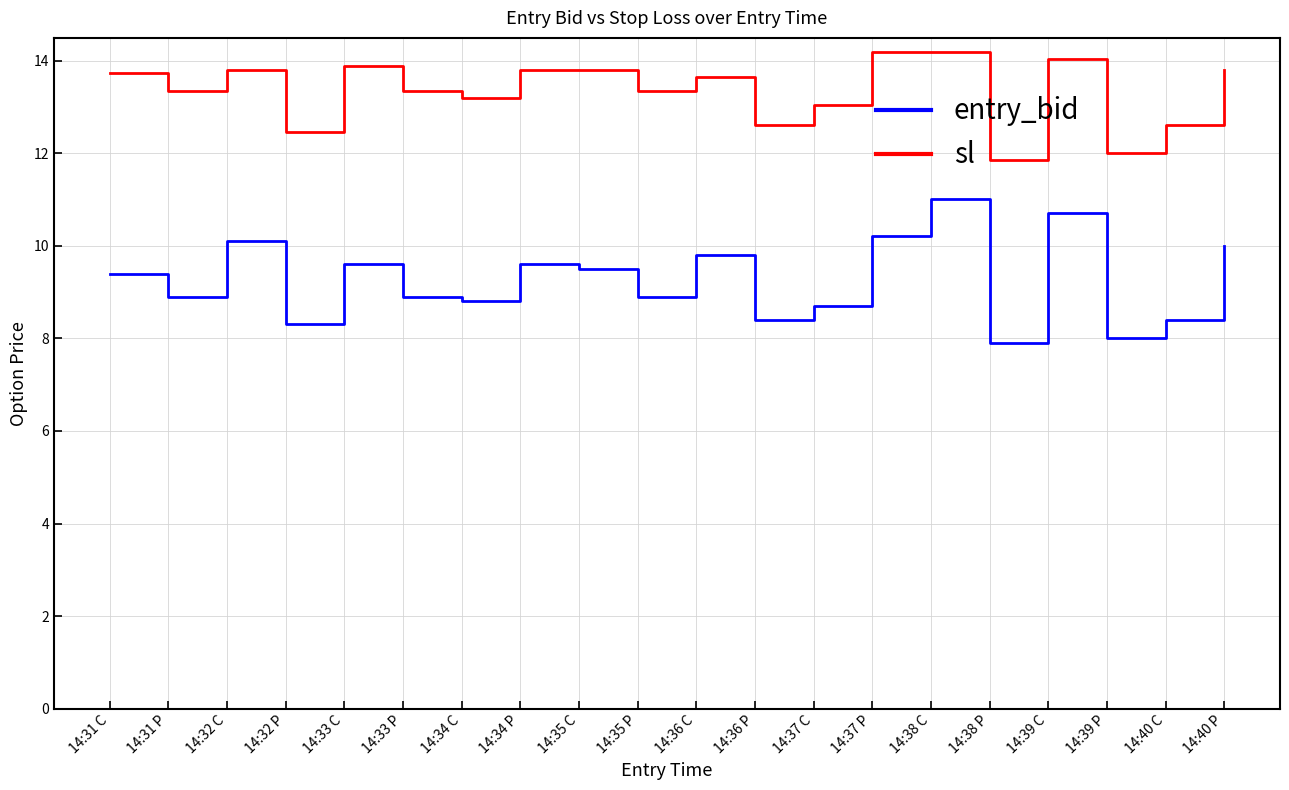

Count the number of data series in this chart.

2